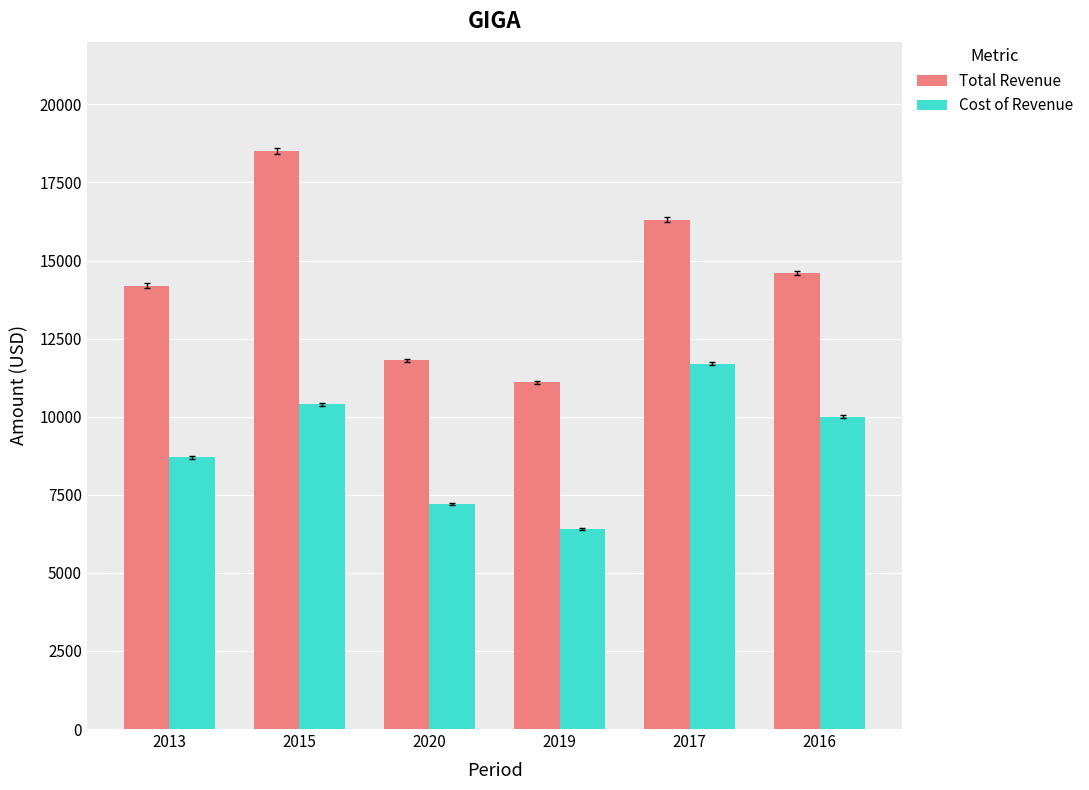

What is the spread (max minus min) of values at 2019?

4700